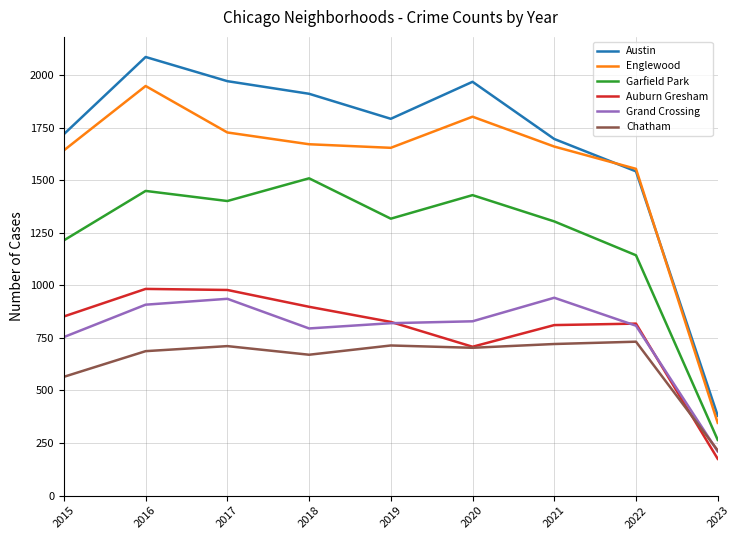

How many interior local peaks does the Austin series have?

2